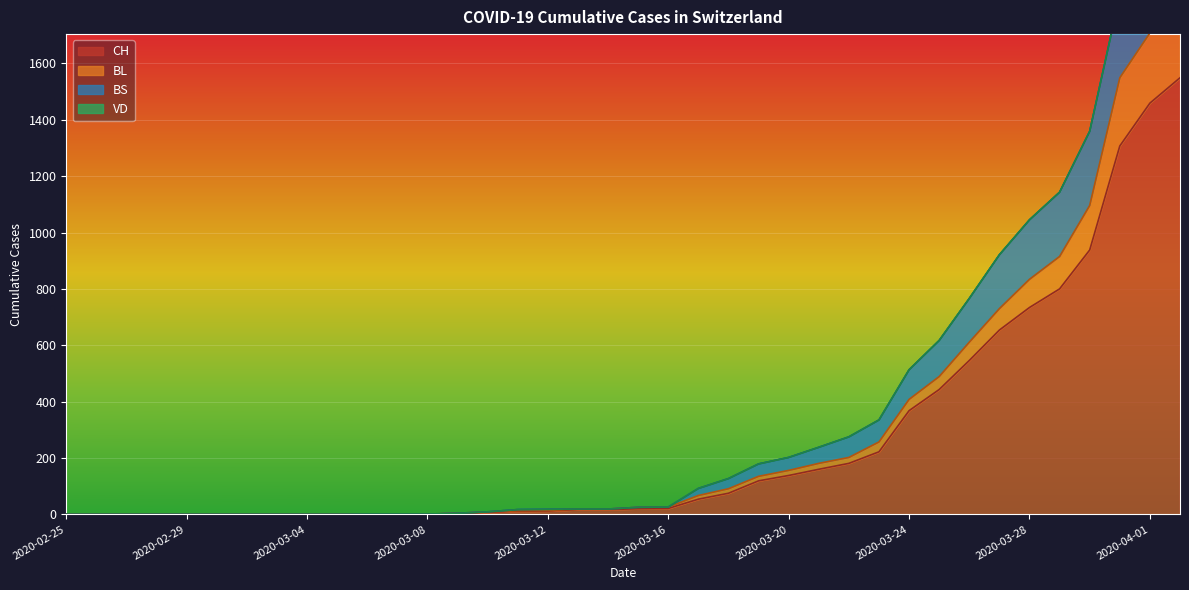

Which category has the highest value across all series?

2020-04-02